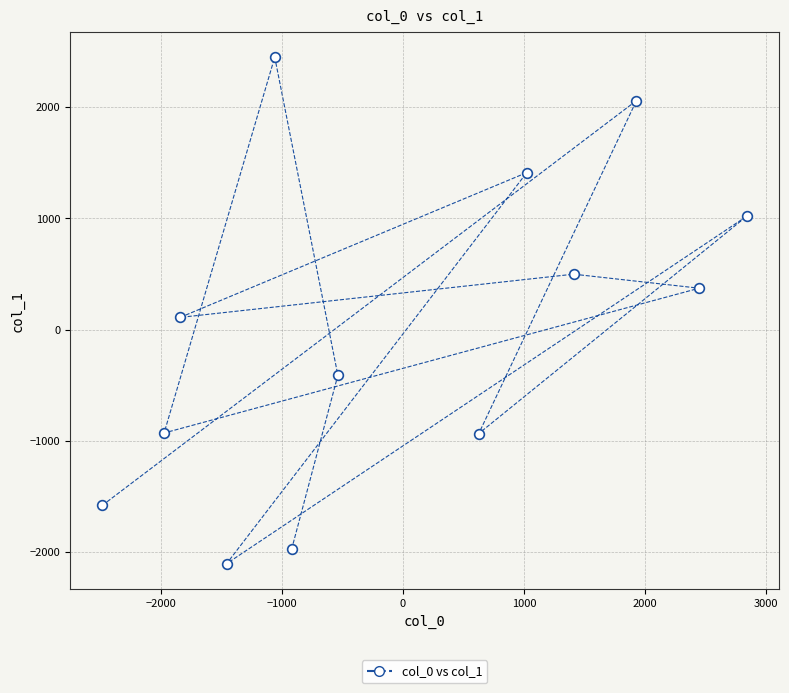

What is the range of Y values (max minus min)?

4554.1